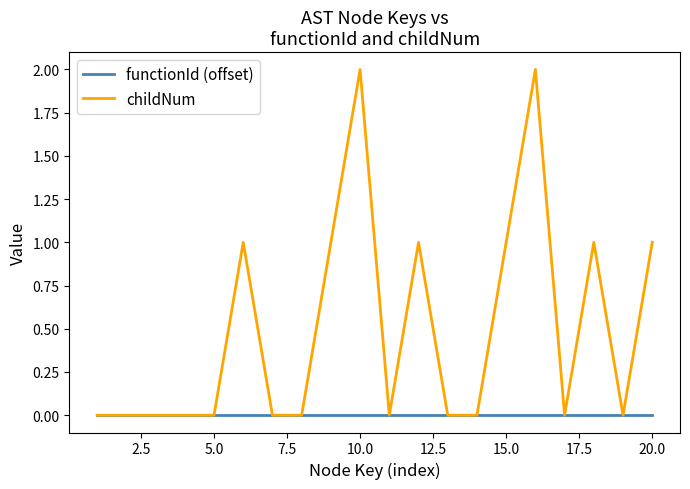

Reading left to right, extract all data points from this chart.

functionId (offset): 0	0	0	0	0	0	0	0	0	0	0	0	0	0	0	0	0	0	0	0
childNum: 0	0	0	0	0	1	0	0	1	2	0	1	0	0	1	2	0	1	0	1